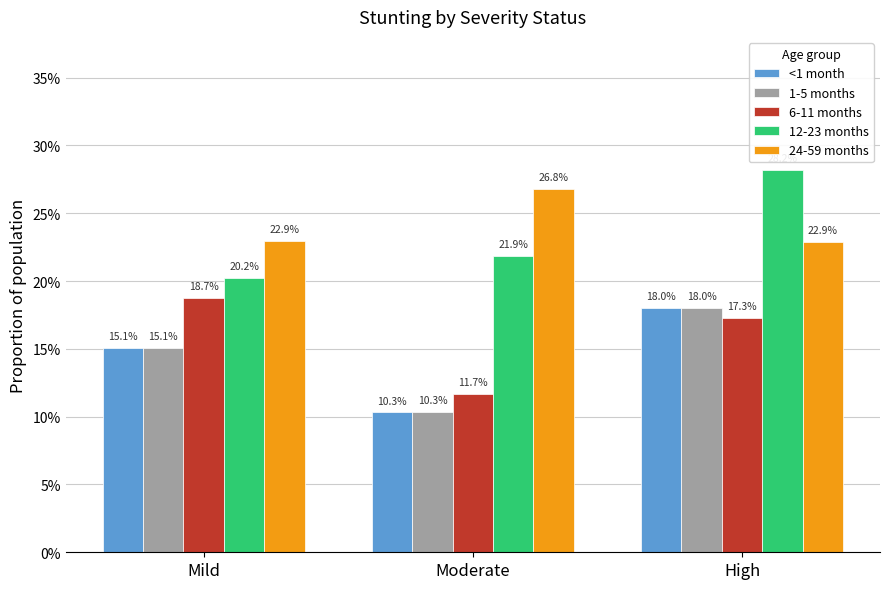

At which label is 24-59 months closest to 0?

High